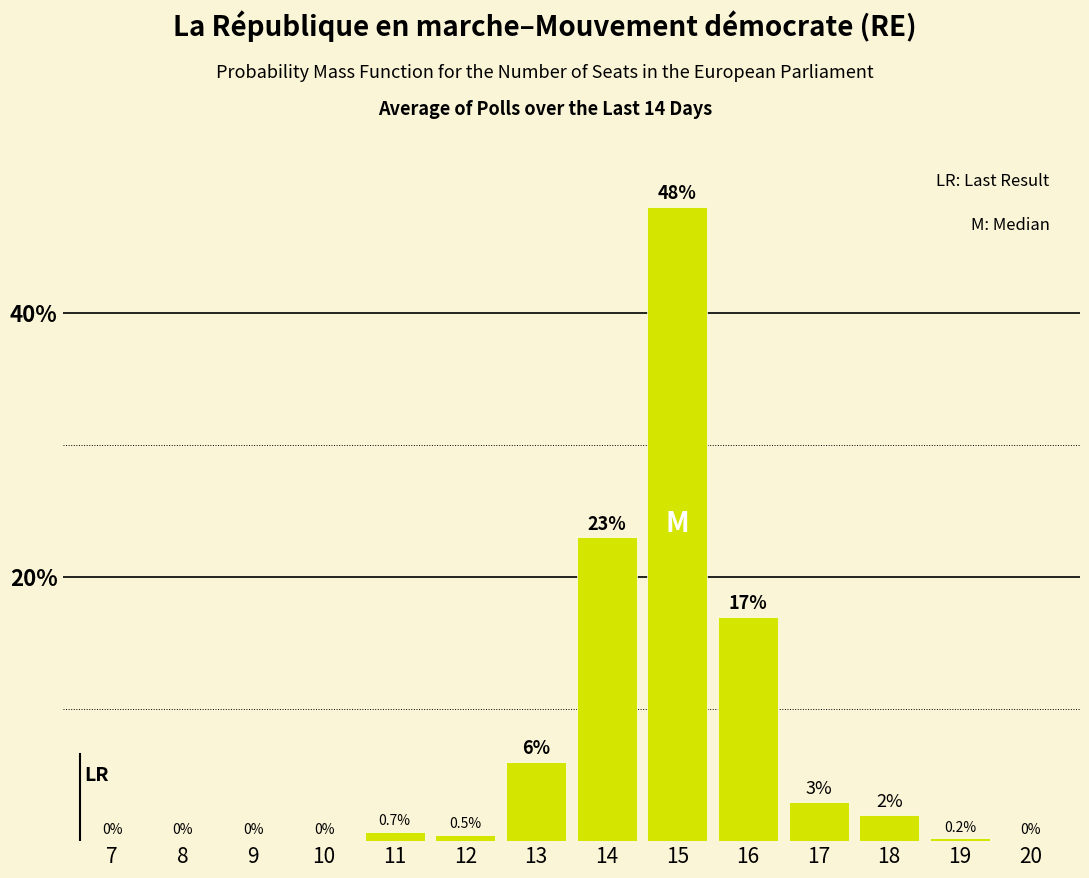

The value at 7 is 32.2. True or false?

False